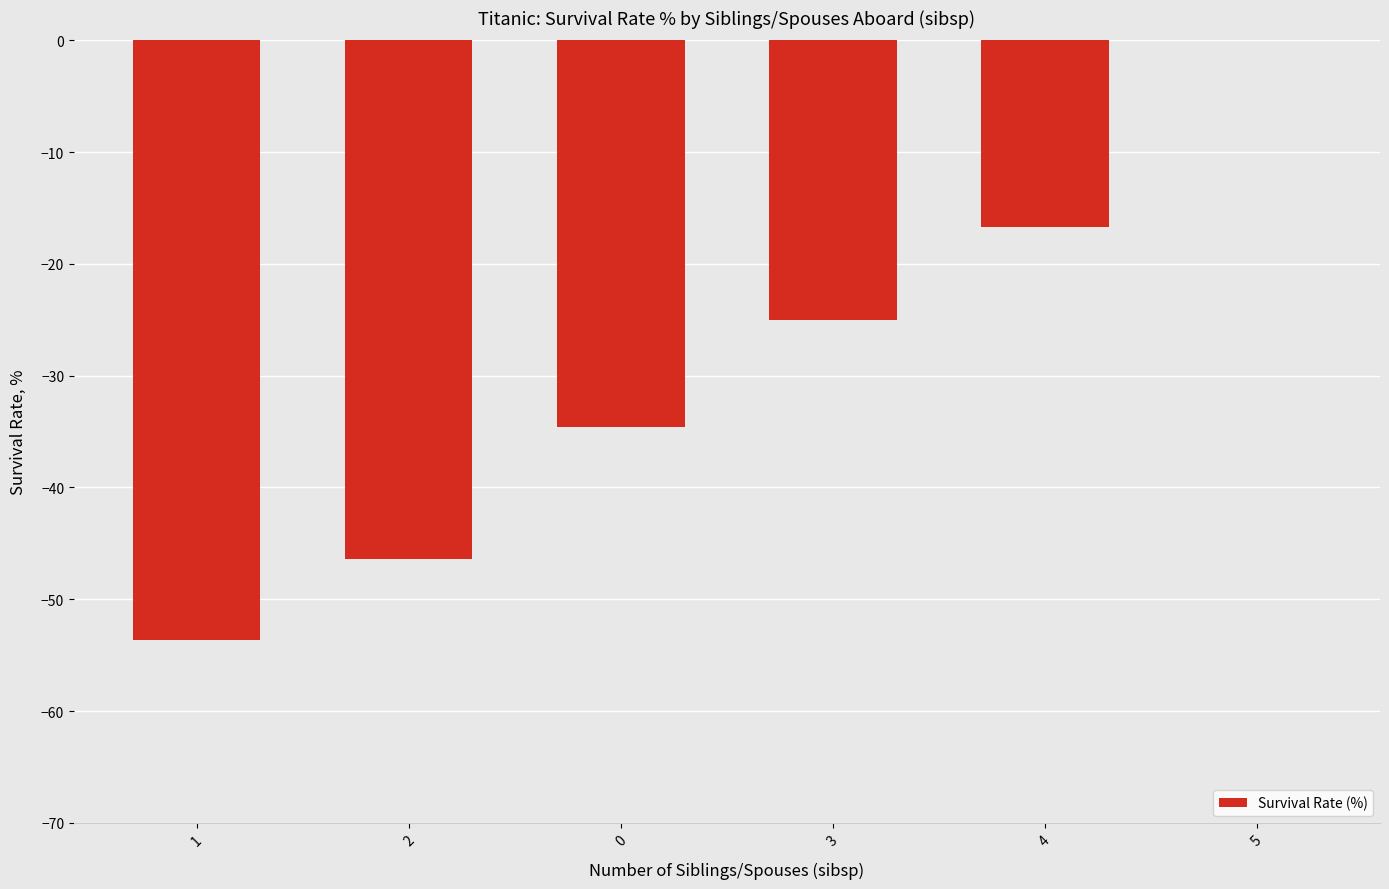

What is the sum of the values at 4 and 2?

-63.1